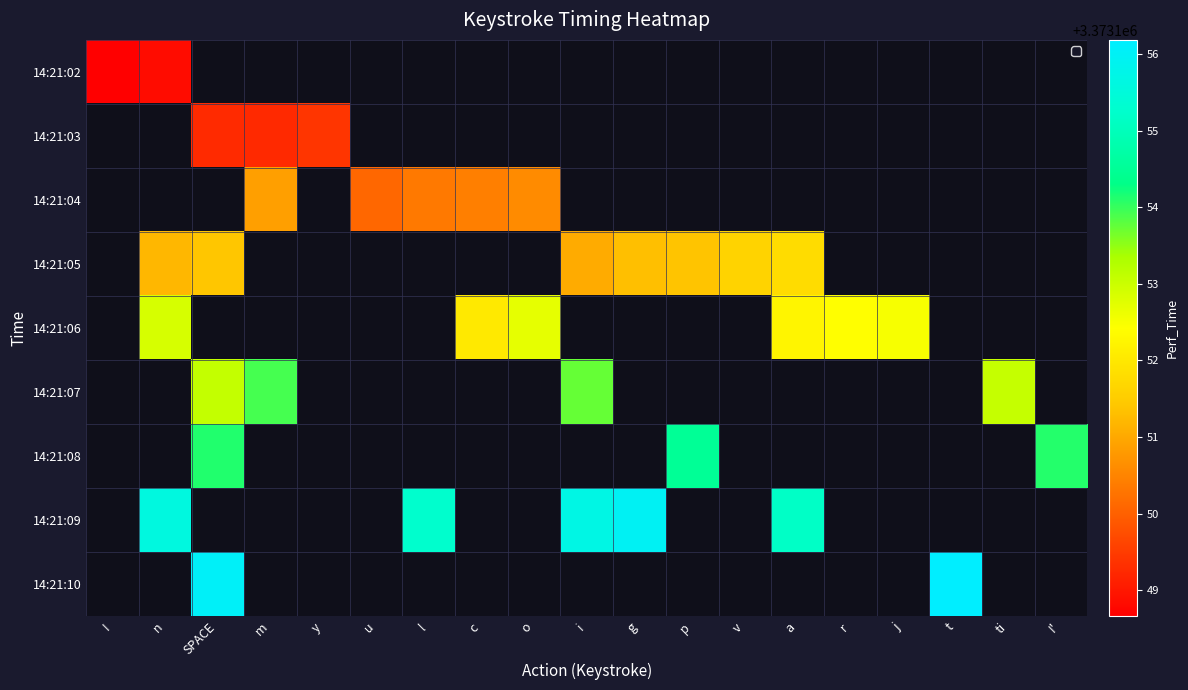

How many categories are shown in the chart?

19